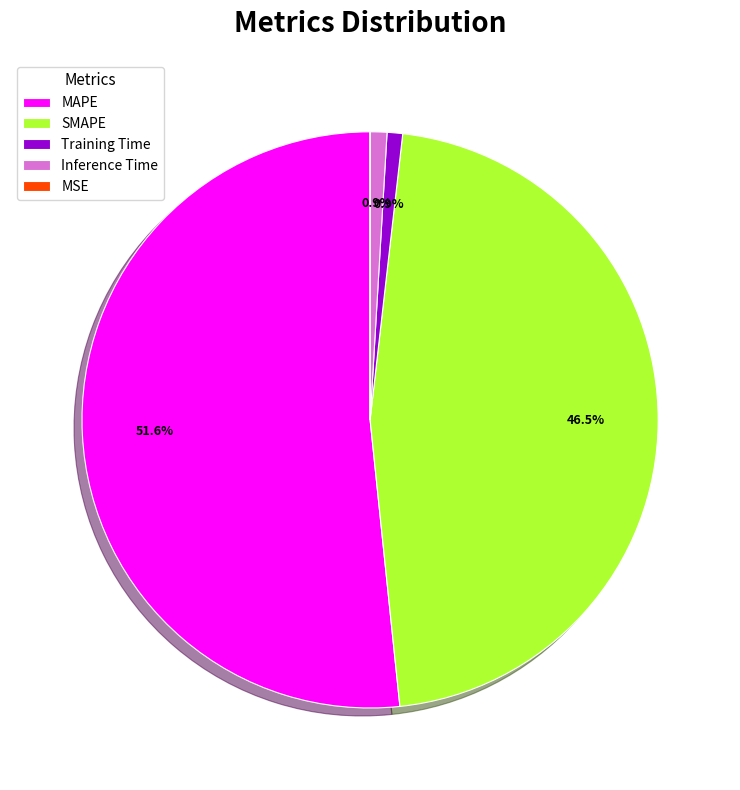

True or false: Training Time accounts for 1% of the total.

True